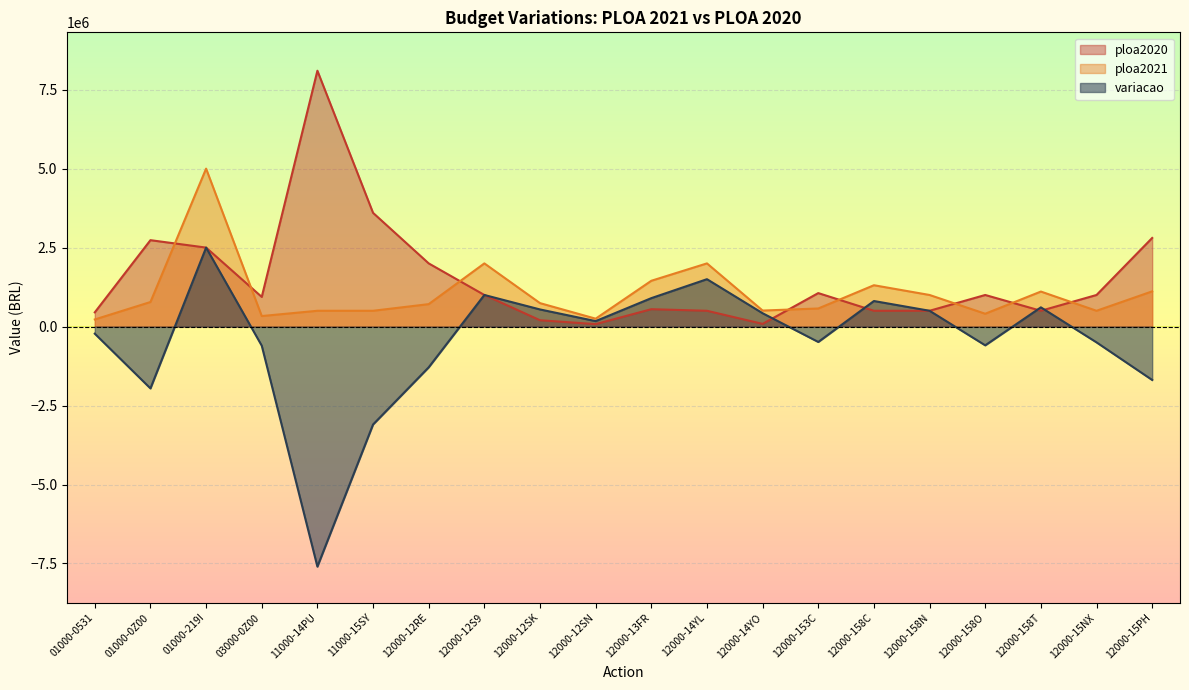

What value does the ploa2021 series have at 12000-158C, to the nearest 10?

1308790